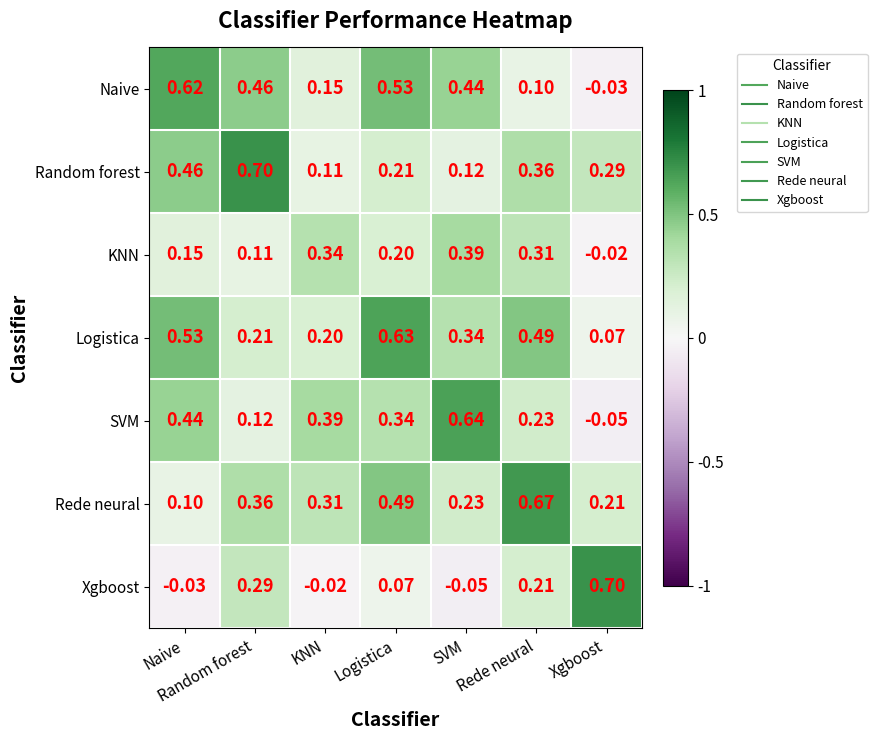

How many series are shown in this chart?

7